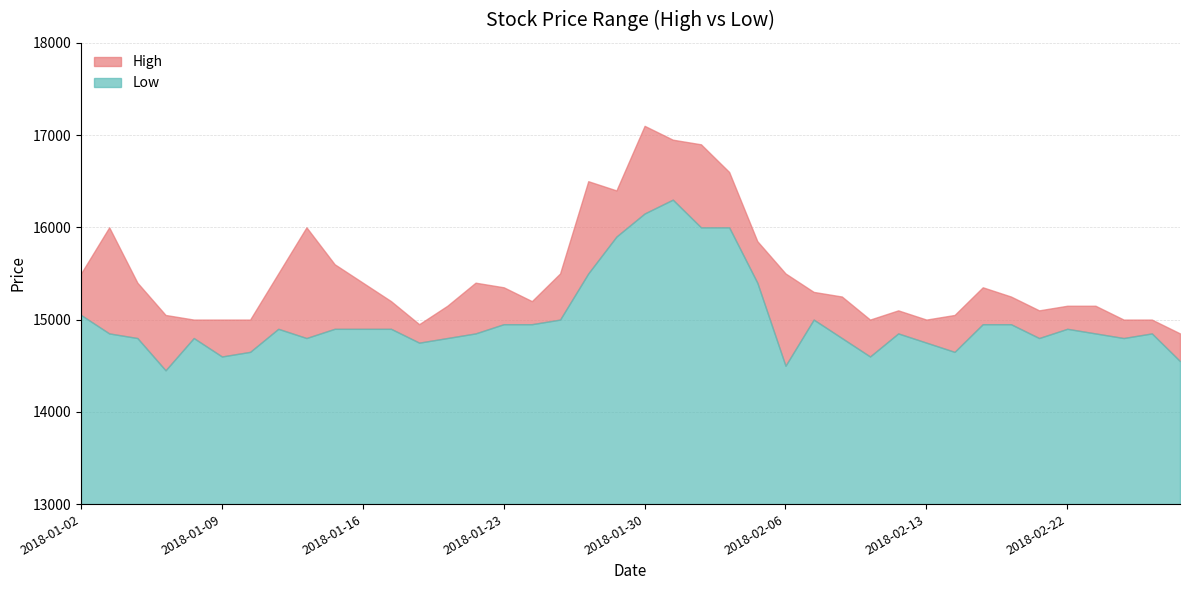

Does the chart have visible grid lines?

Yes